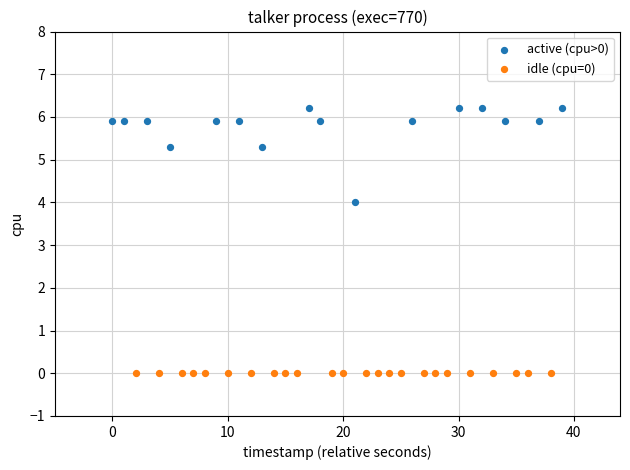

Which series contains the lowest Y value?

idle (cpu=0)